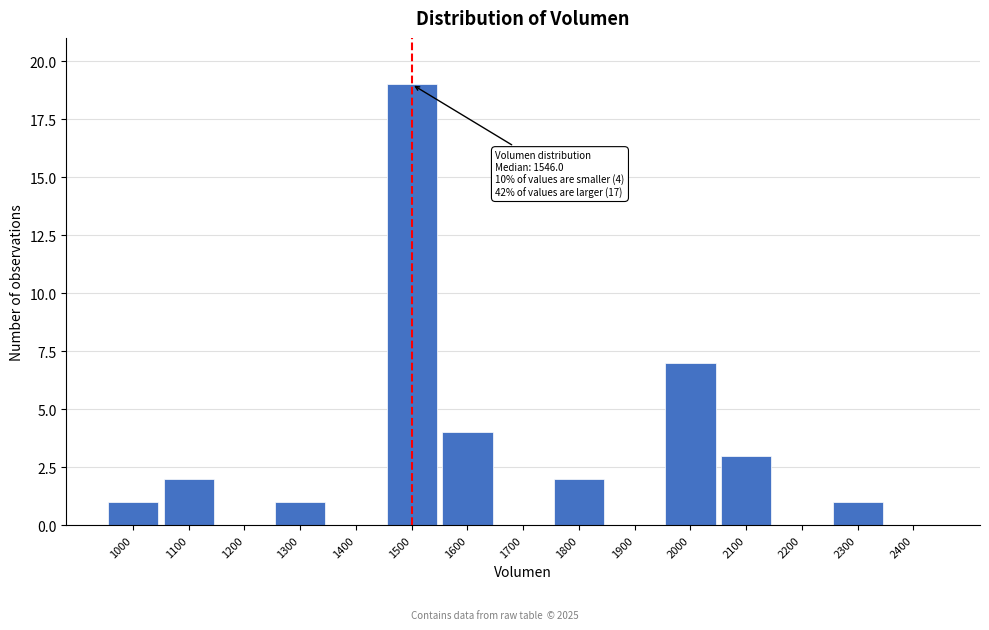

Reading right to left, extract all data points from this chart.

2400=0	2300=1	2200=0	2100=3	2000=7	1900=0	1800=2	1700=0	1600=4	1500=19	1400=0	1300=1	1200=0	1100=2	1000=1